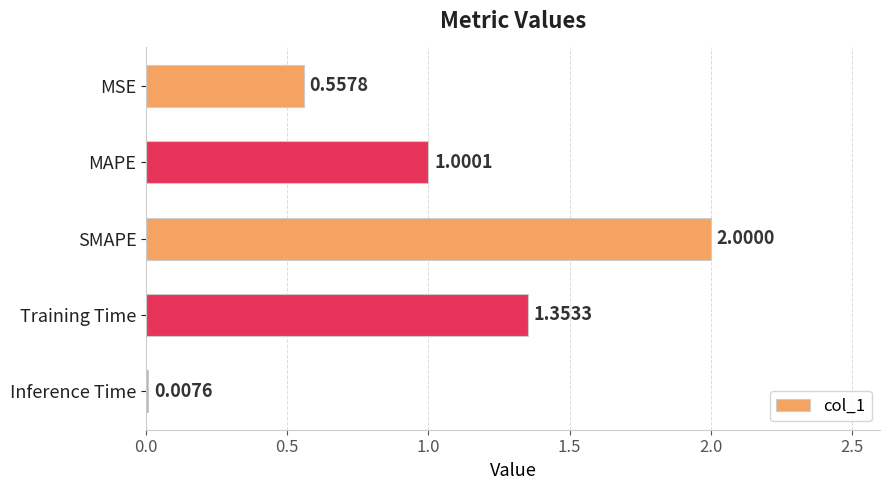

What is the sum of the values at Training Time and SMAPE?

3.4